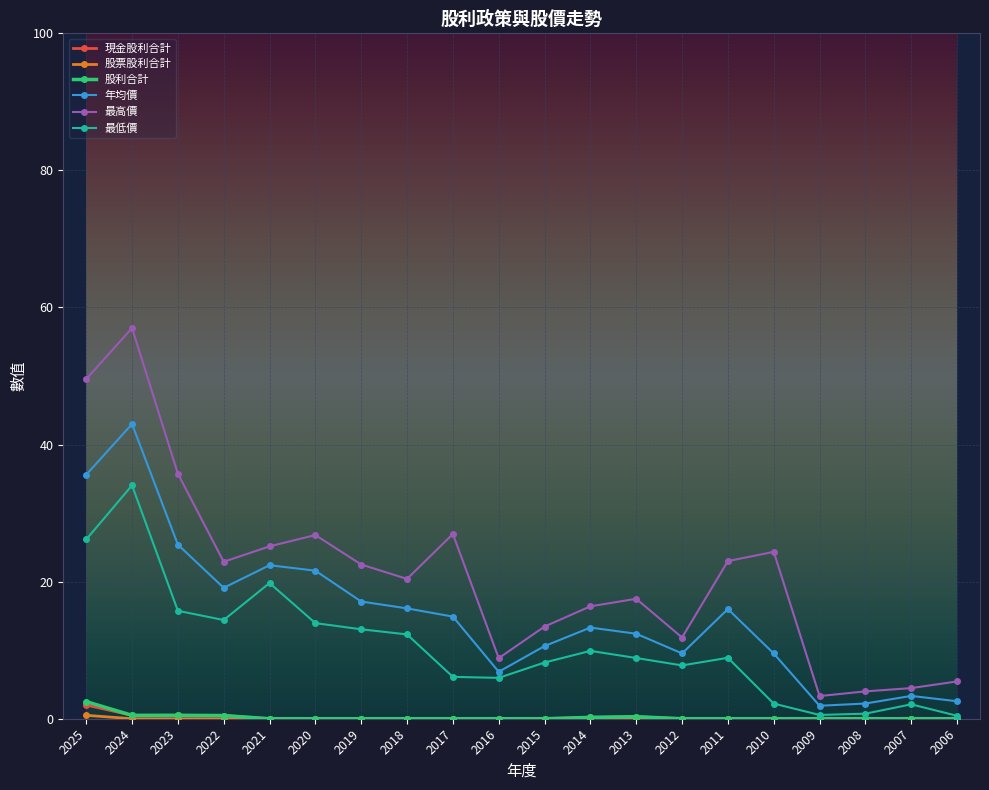

What is the highest value of the 現金股利合計 series?

2.0